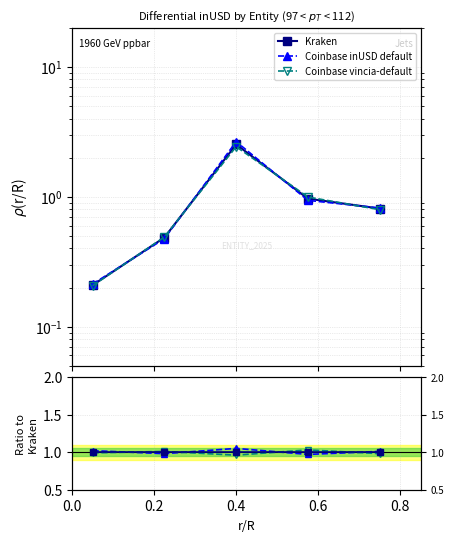

How many lines are shown in the chart?

3